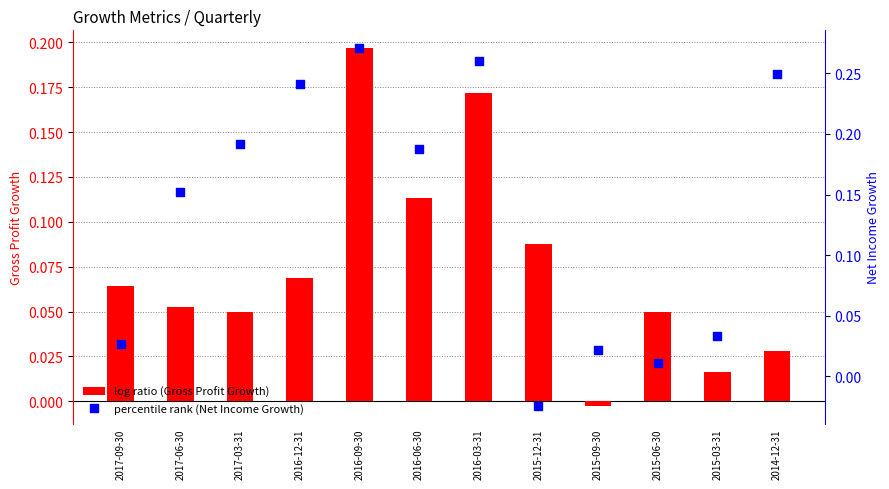

Which series has the widest spread of Y values?

Net Income Growth